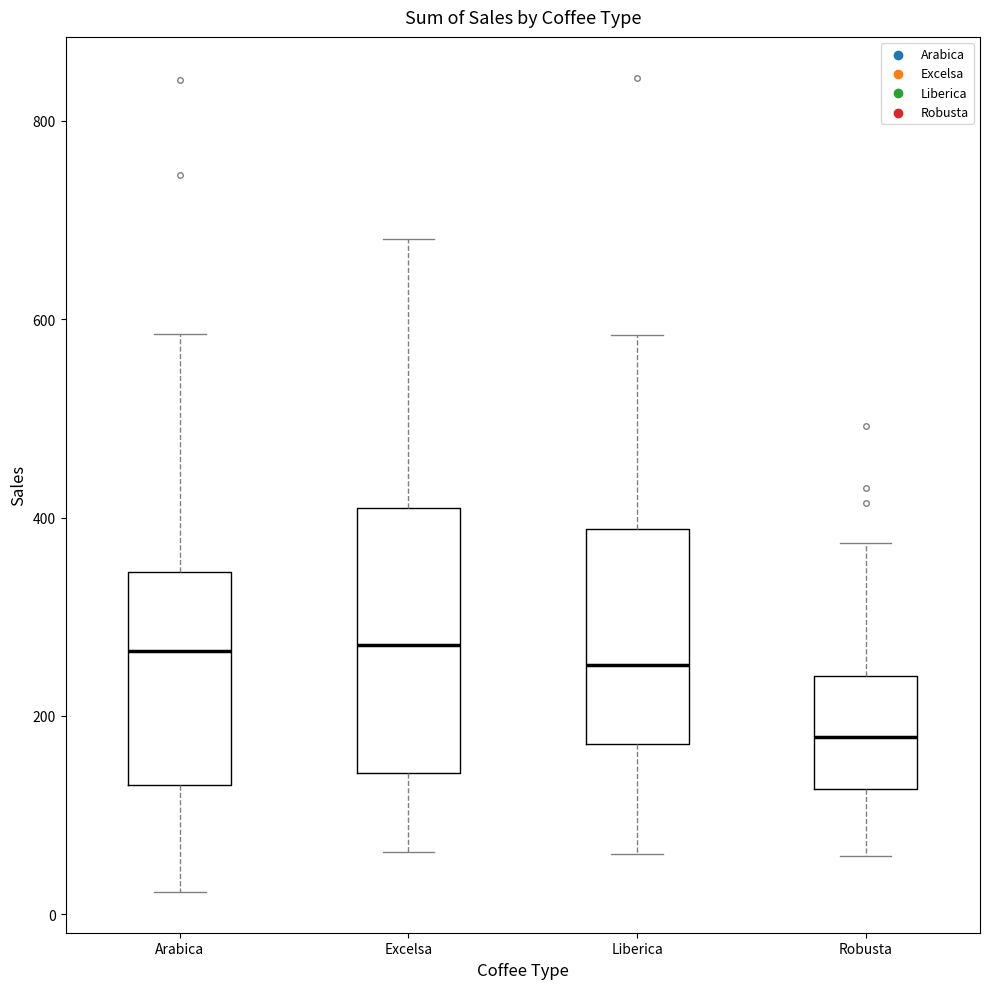

Comparing the boxes themselves (not the whiskers), which one is the tallest?

Excelsa